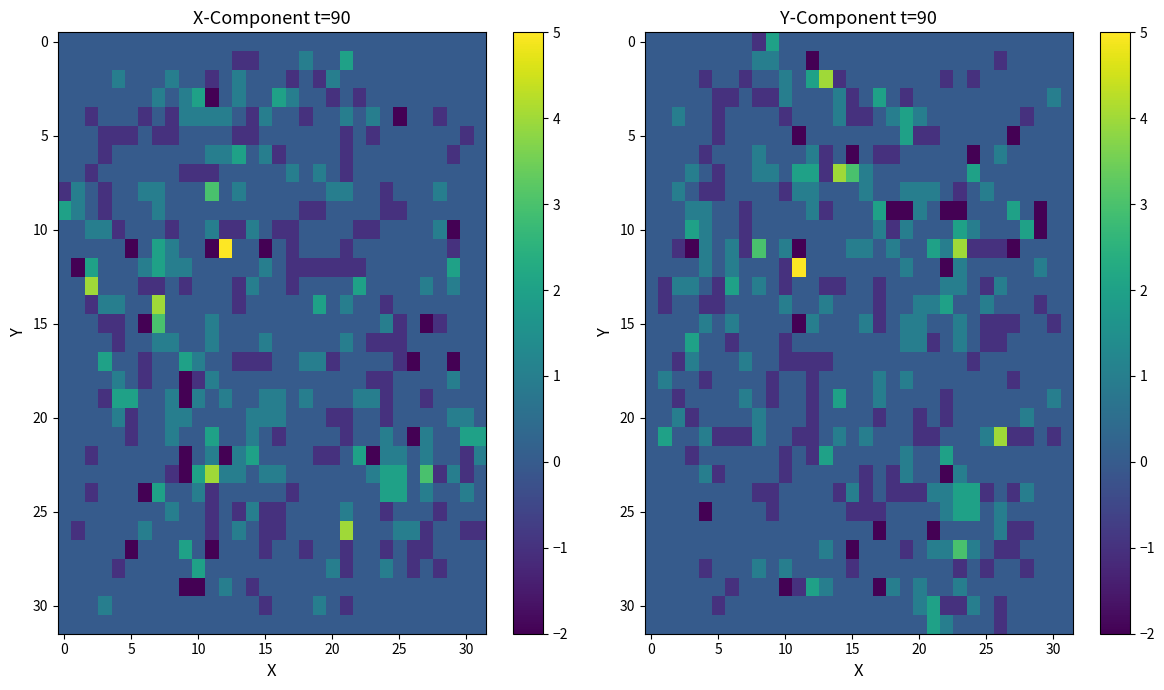

At how many categories does at least one series exceed 0?

29